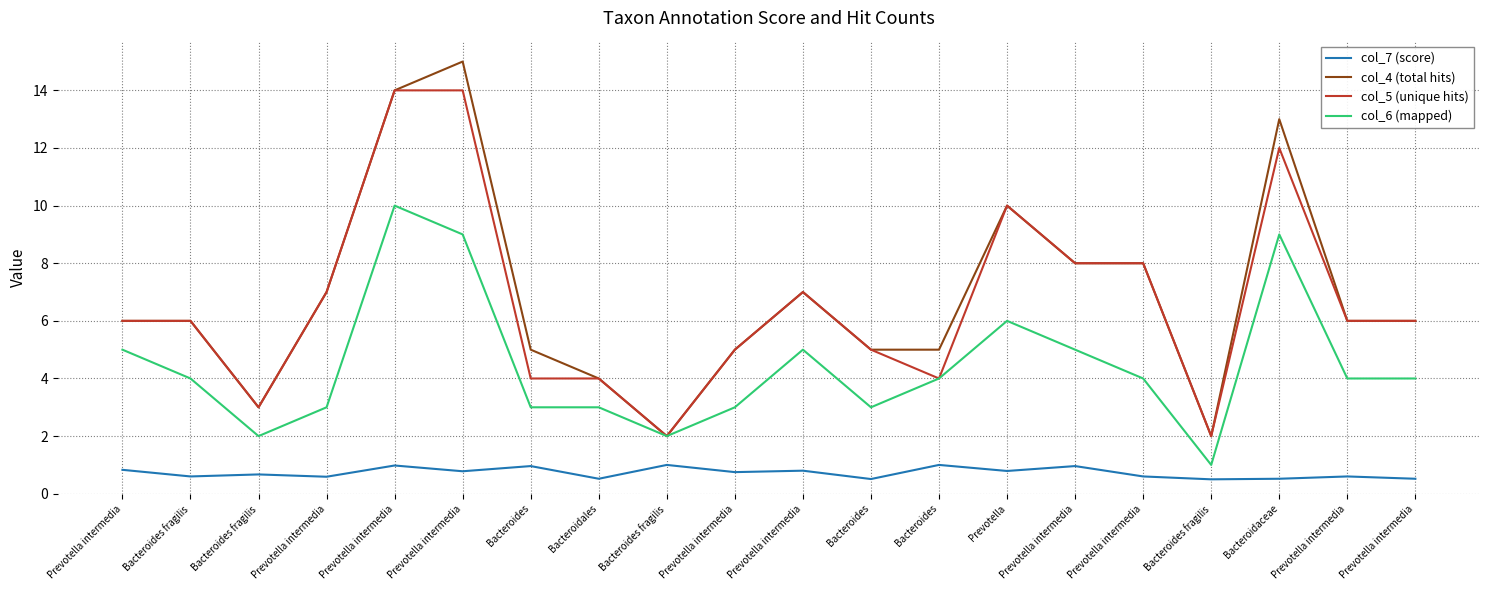

True or false: col_7 (score) has more than 0 points higher than both neighbors.

True